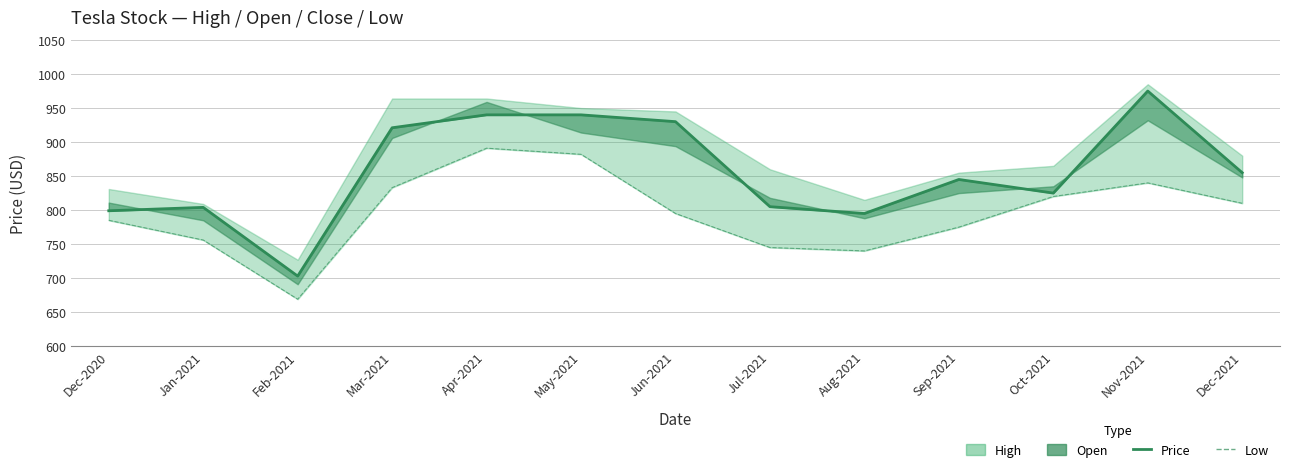

What is the label of the 9th point from the left?

Aug-2021